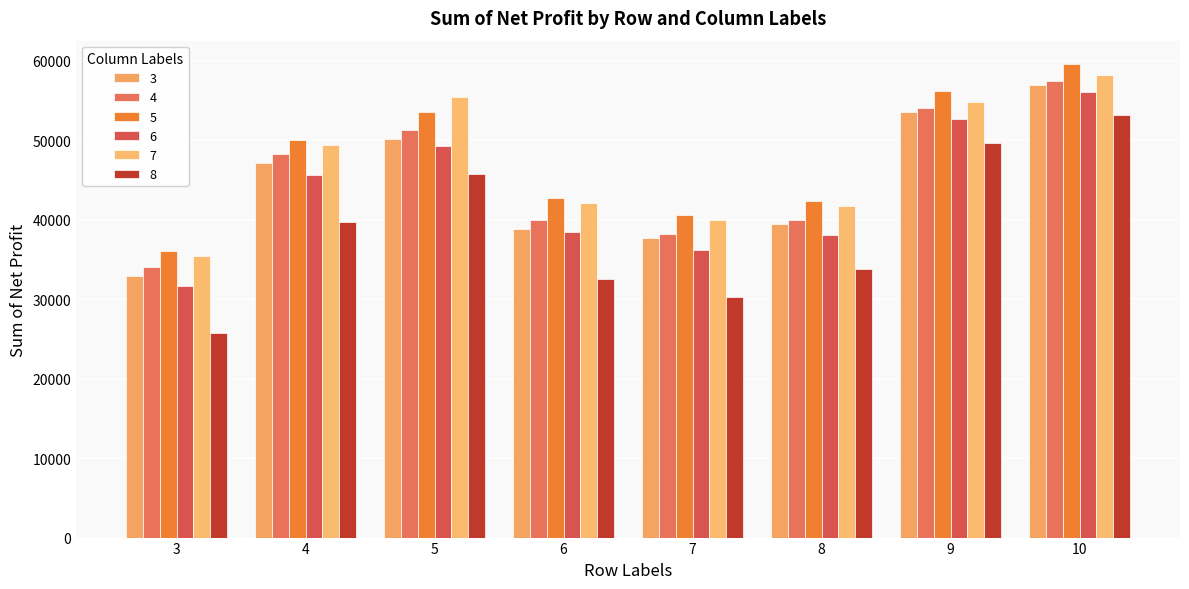

Read the 4 value at 7.

38160.0